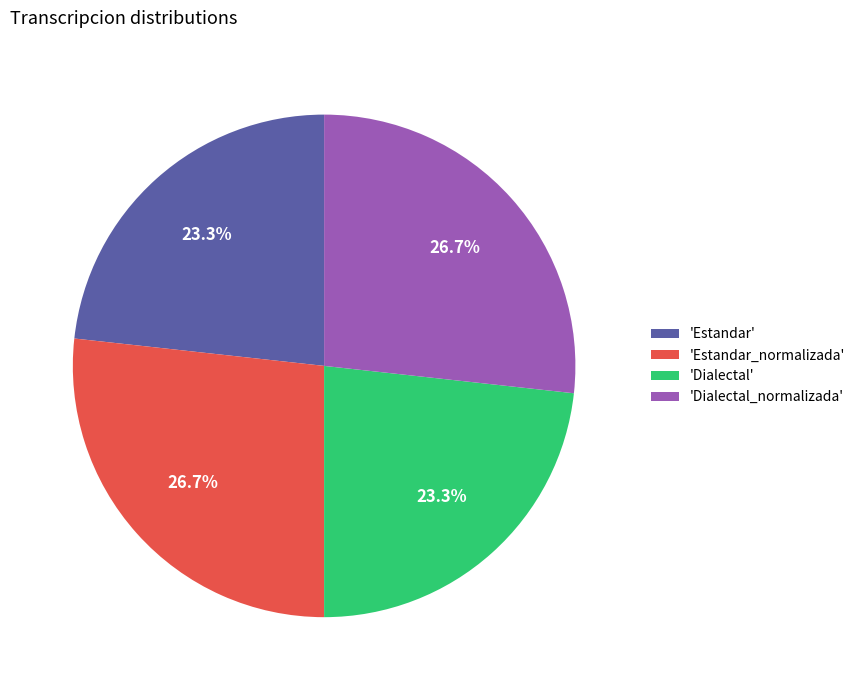

Combined, do 'Estandar_normalizada' and 'Dialectal_normalizada' account for over 50%?

Yes